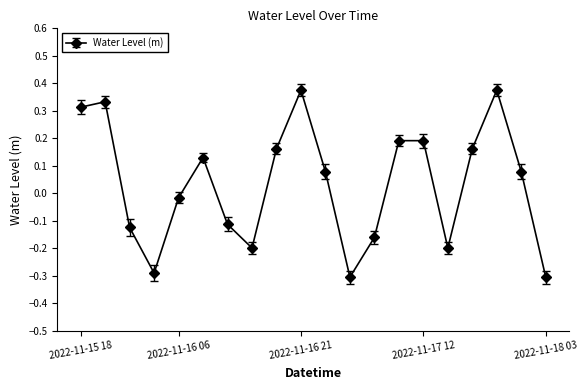

True or false: there are more than 2 points higher than both neighbors.

True